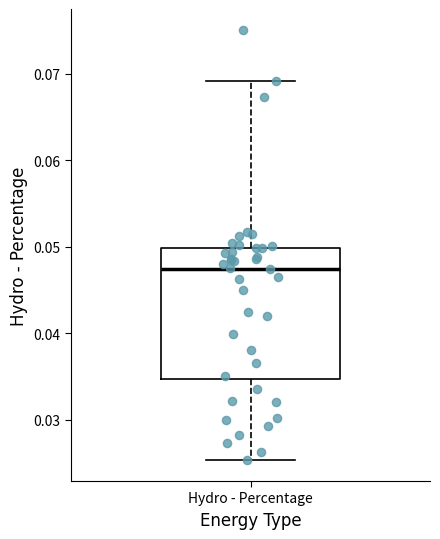

Read this box plot against the y-axis: the position of the median line, the range covered by the box, and the ends of both whiskers. The values are not printed on the chart, so give them approximately, as read against the axis.

median 0.047, box 0.035 to 0.050, whiskers 0.025 to 0.069